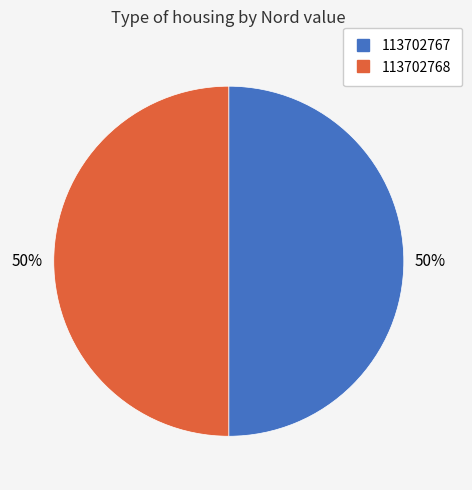

Combined, do 113702767 and 113702768 account for over 50%?

Yes